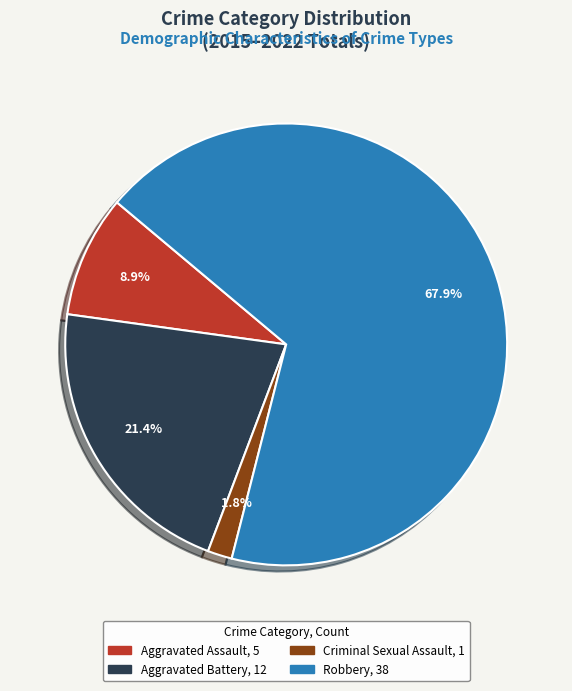

What percentage is NOT represented by Aggravated Assault?

91.1%